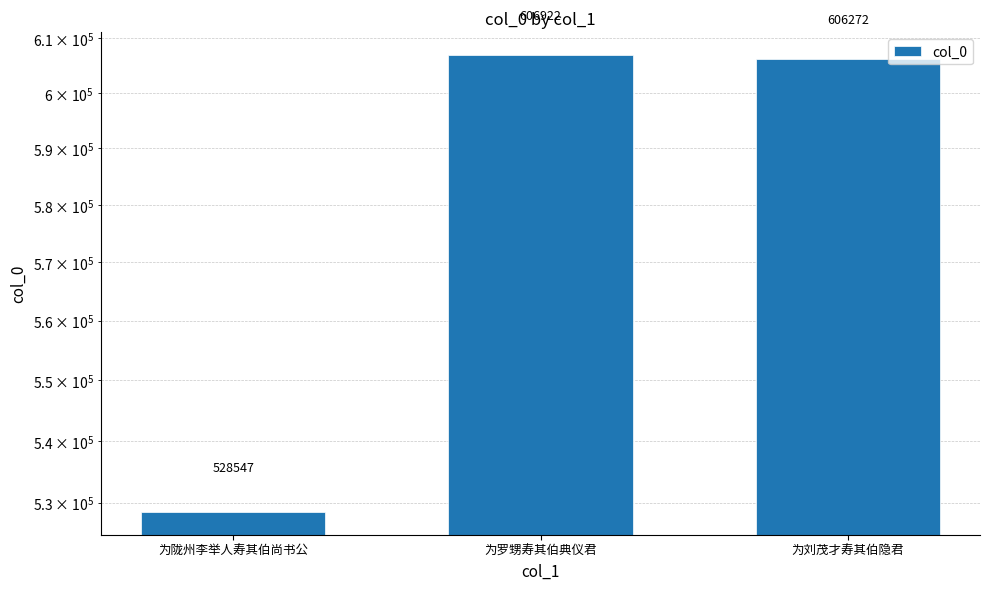

Reading left to right, extract all data points from this chart.

528547	606922	606272